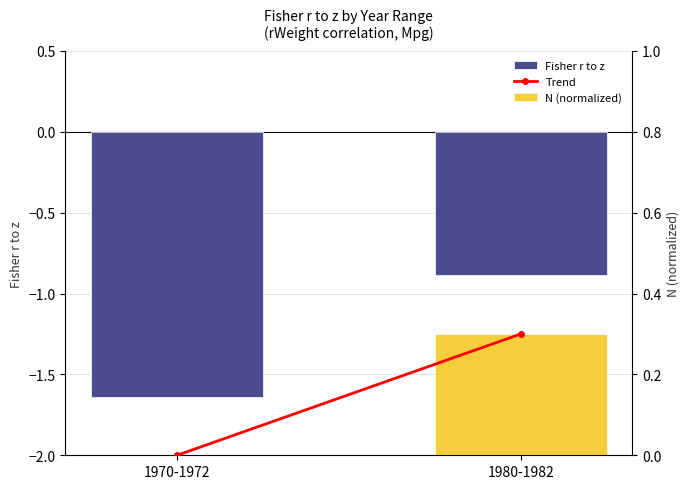

What is the highest value of the N (normalized) series?

0.3